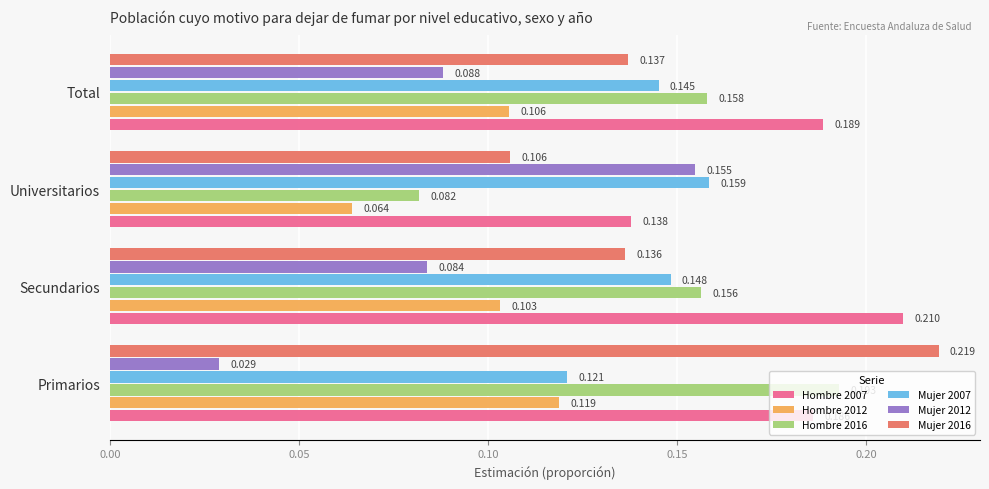

At which label does Hombre 2016 reach its minimum?

Universitarios